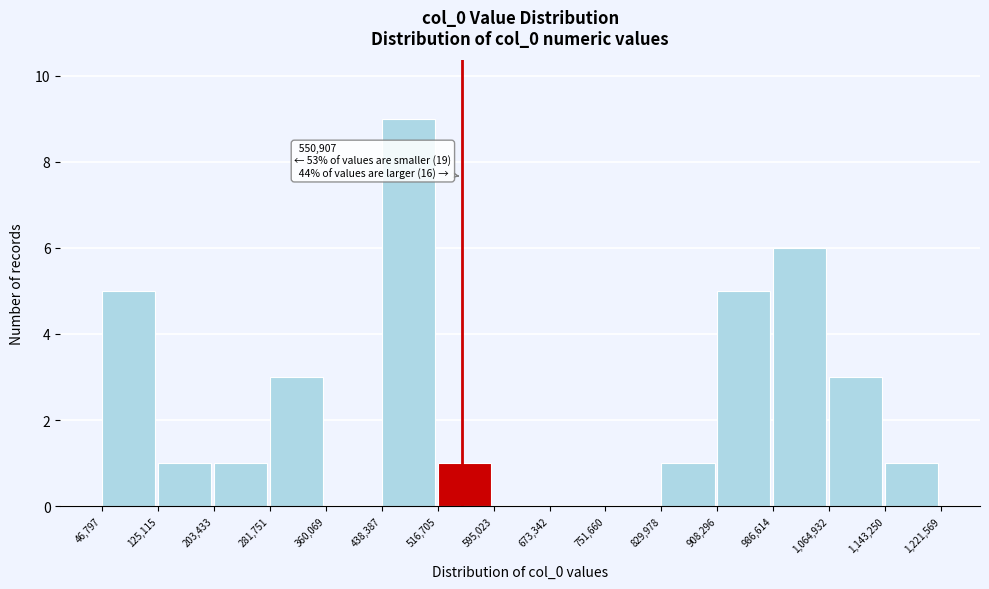

Over which range of the x-axis is the bar tallest?

438,387 to 516,705